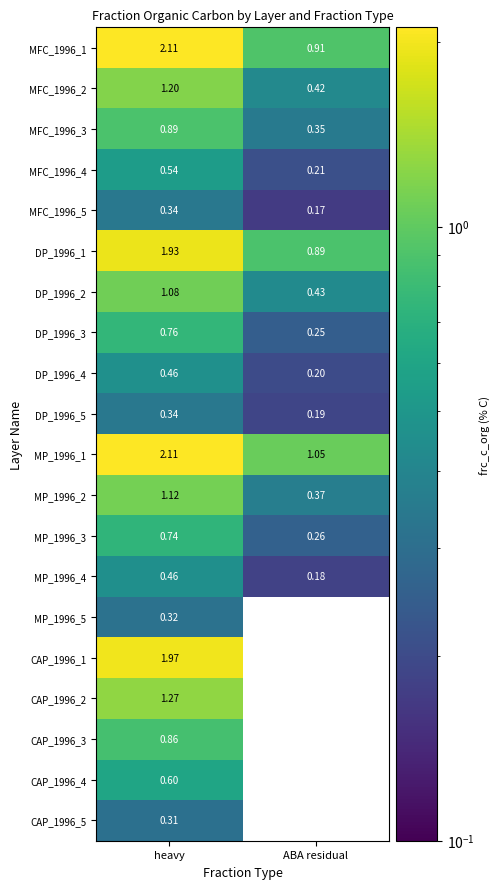

Is the value of MP_1996_2 at heavy greater than the value of MFC_1996_1 at ABA residual?

Yes